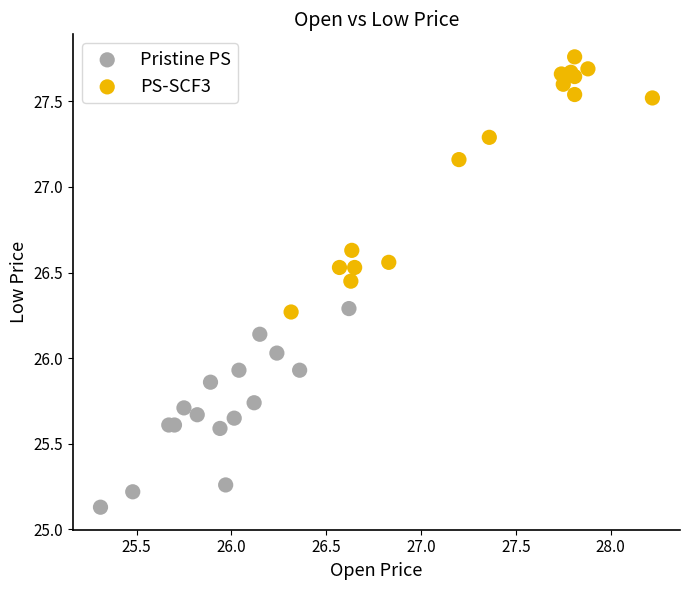

Which series has the largest Y range (max minus min)?

PS-SCF3